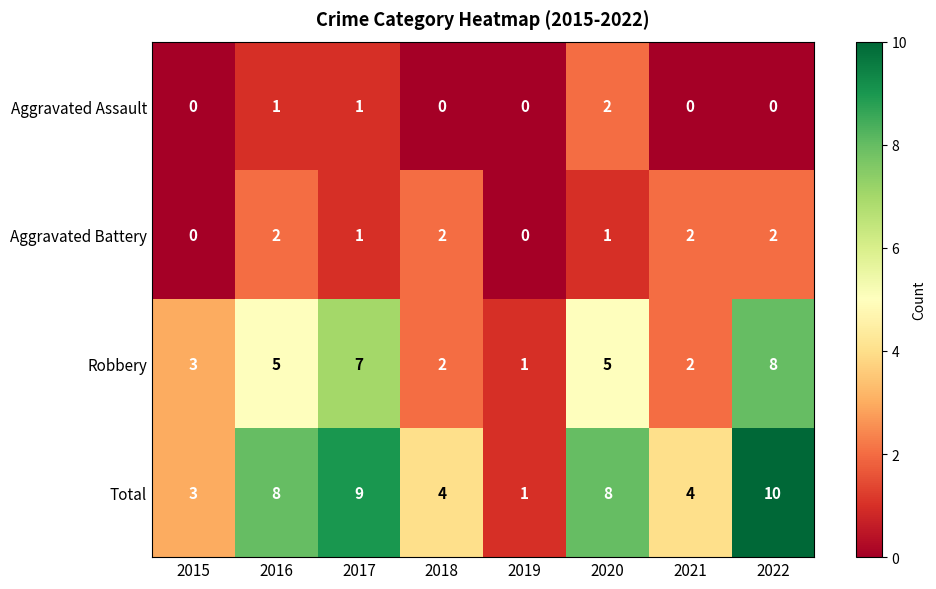

How many data points does each series have?

8